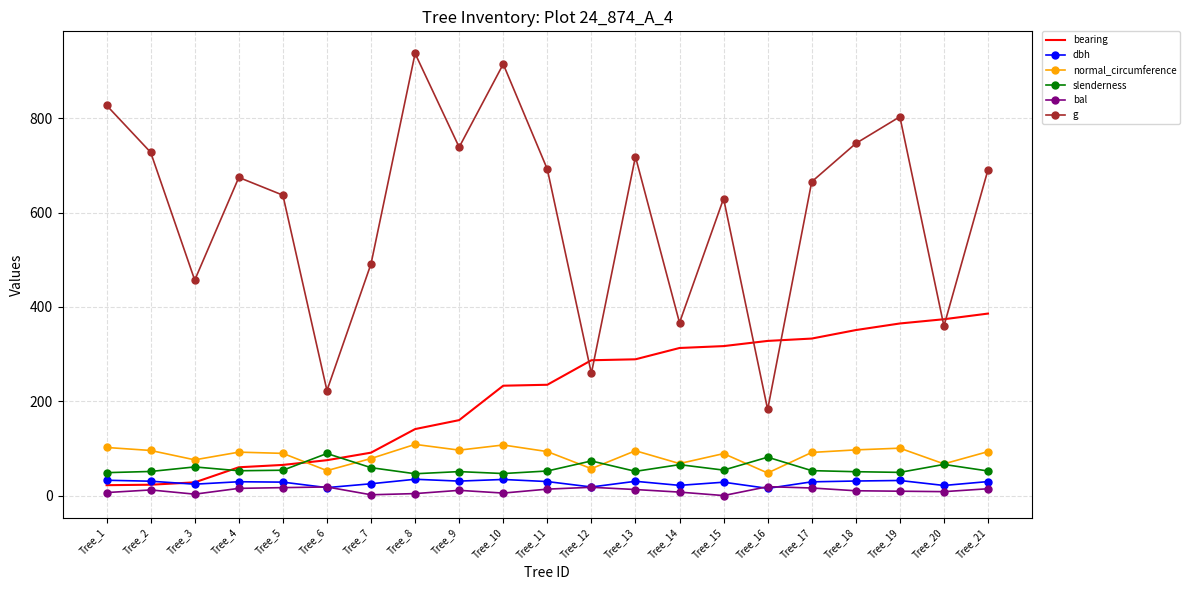

Which series ends up on top after the final intersection of bearing and normal_circumference?

bearing